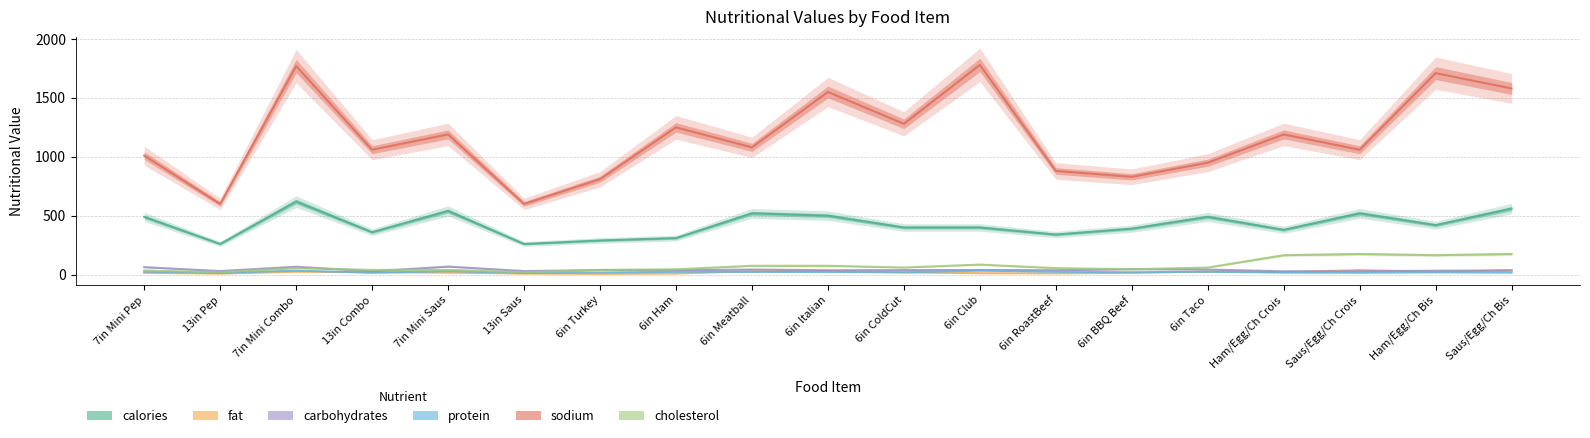

Which series changed the most between 6in Taco and Ham/Egg/Ch Bis?

sodium